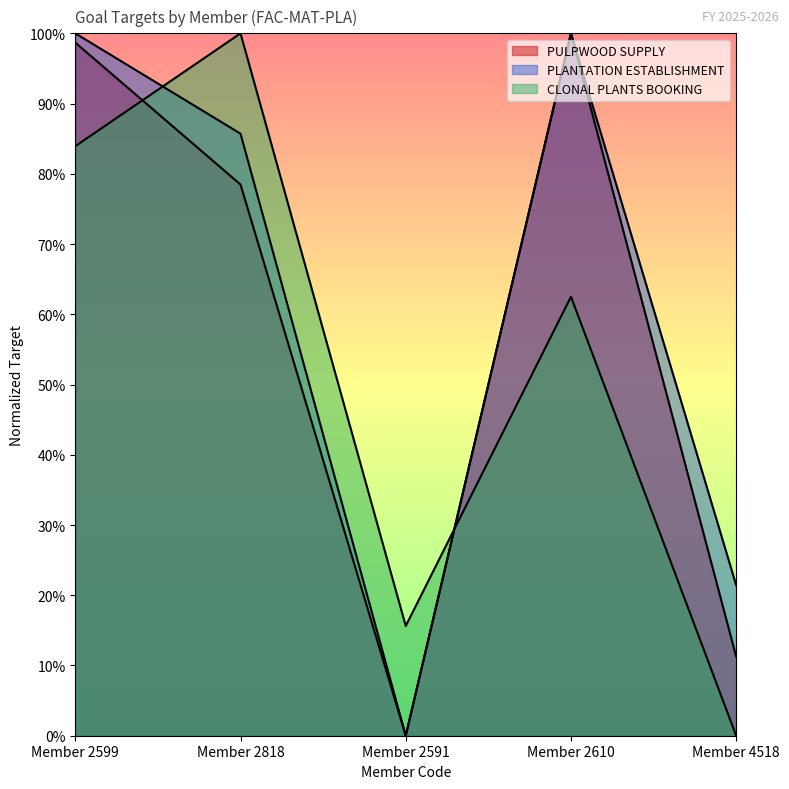

What are all the series names shown in the legend?

PULPWOOD SUPPLY, PLANTATION ESTABLISHMENT, CLONAL PLANTS BOOKING